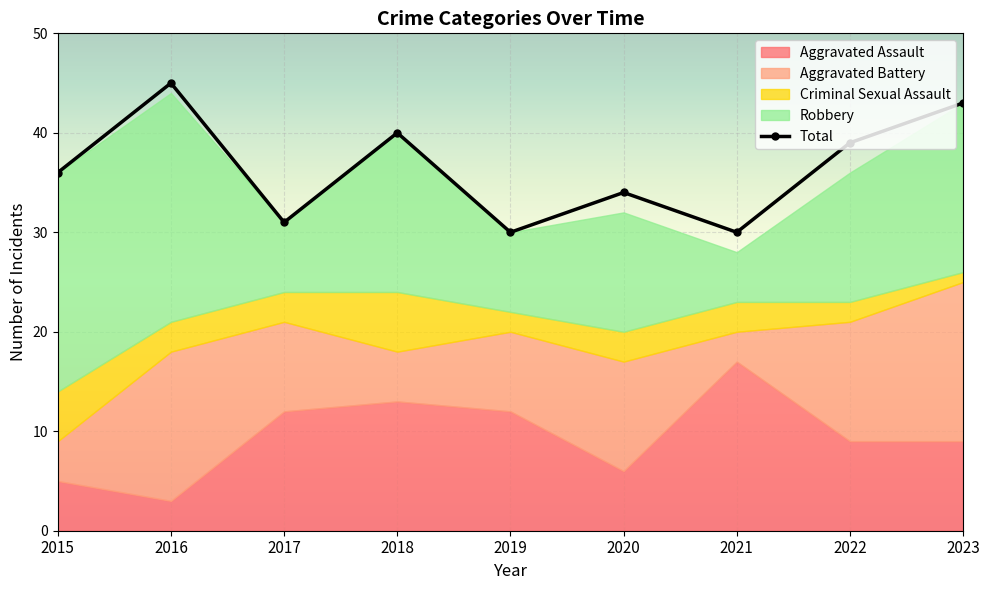

What value does the Total series have at 2018?

40